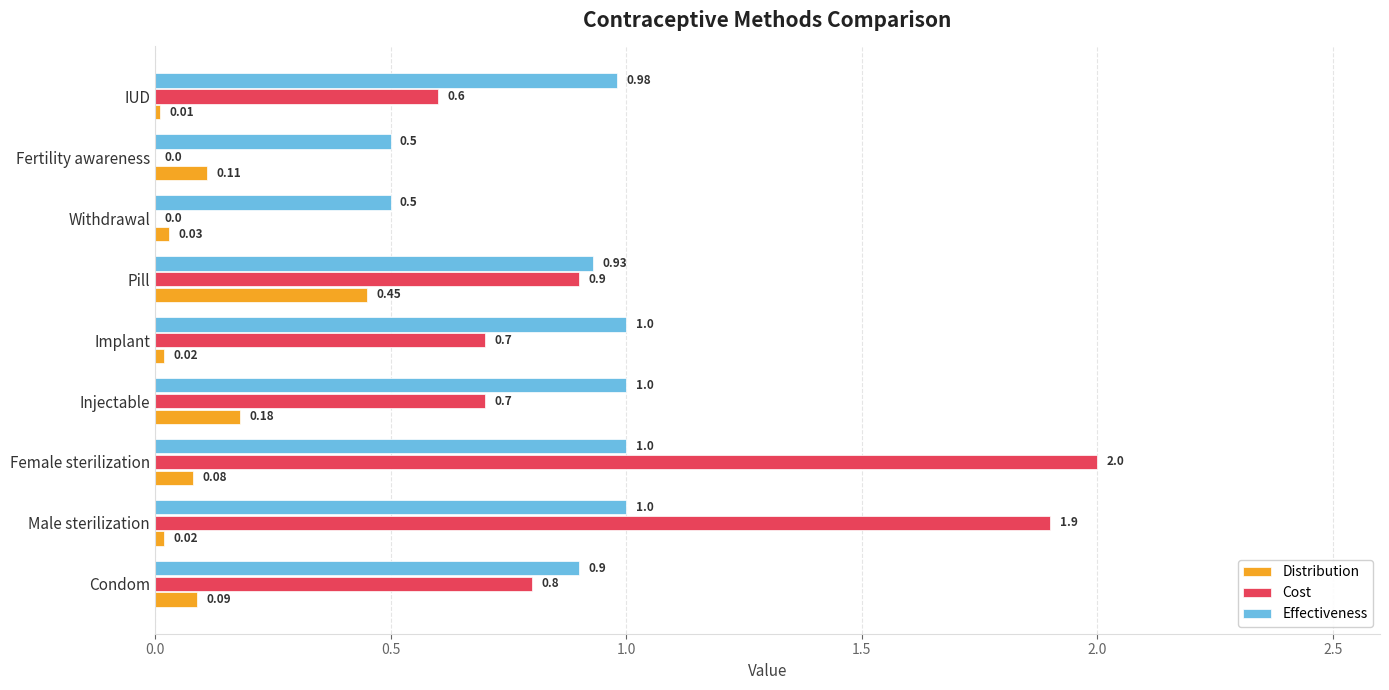

Which series changed the most between Fertility awareness and IUD?

Cost